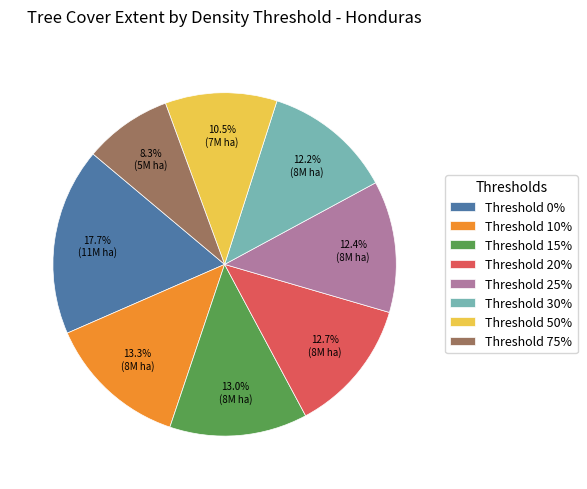

Is there a majority slice in this chart?

No